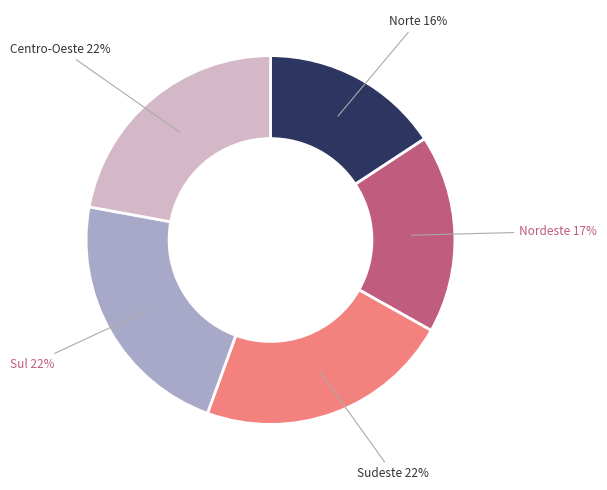

Does any single category account for the majority?

No